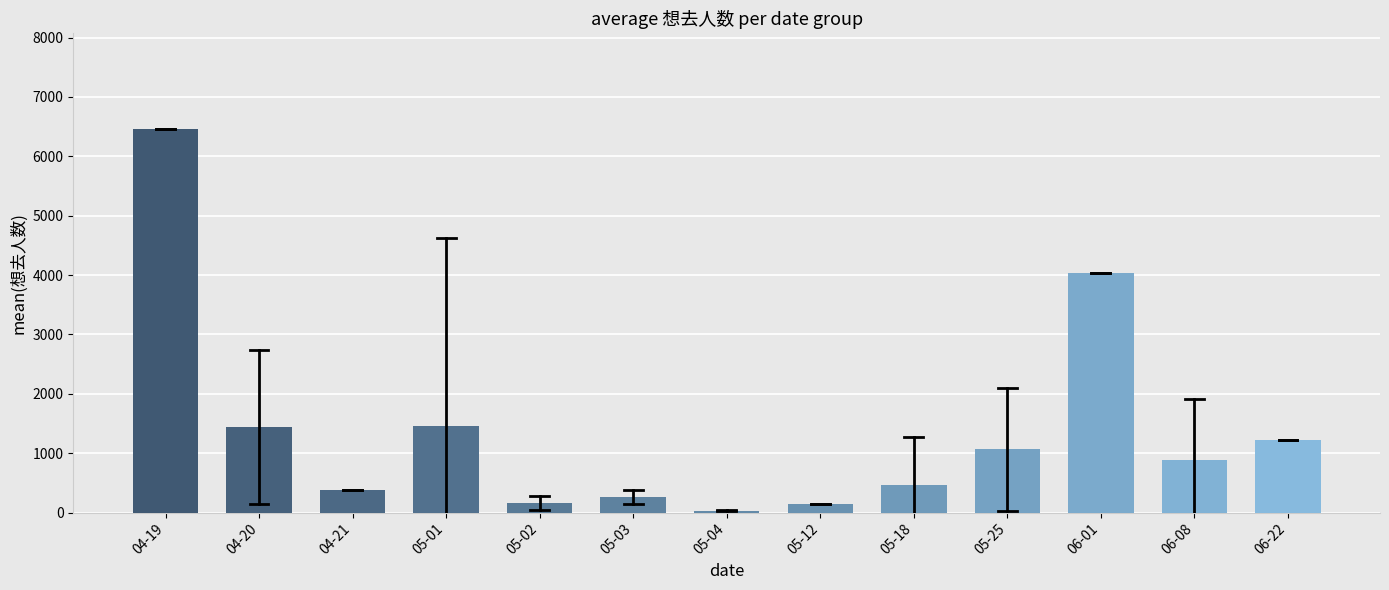

Between 06-08 and 06-22, which is larger?

06-22